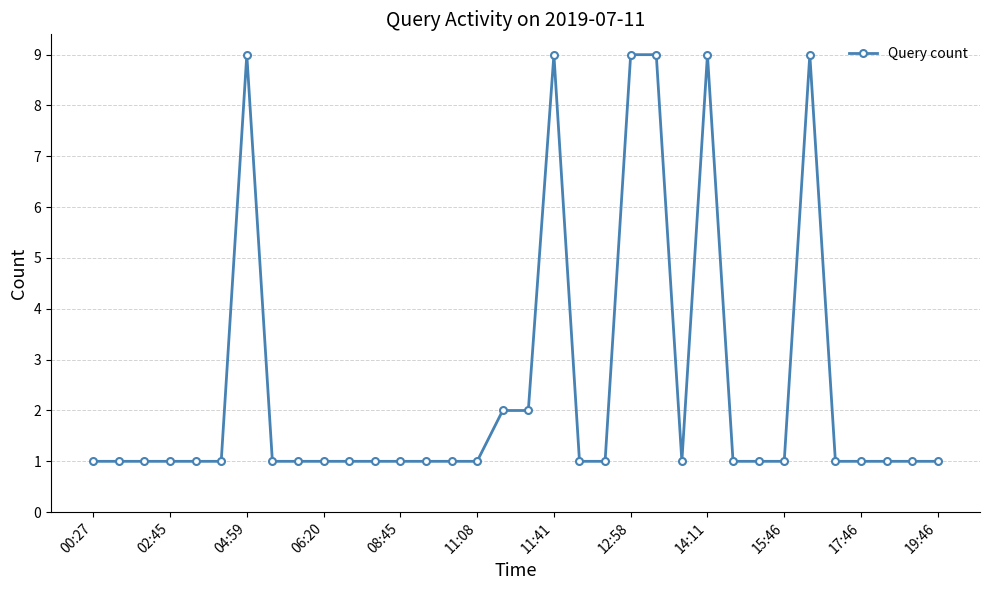

Reading left to right, what are all the values shown in this chart?

1	1	1	1	1	1	9	1	1	1	1	1	1	1	1	1	2	2	9	1	1	9	9	1	9	1	1	1	9	1	1	1	1	1